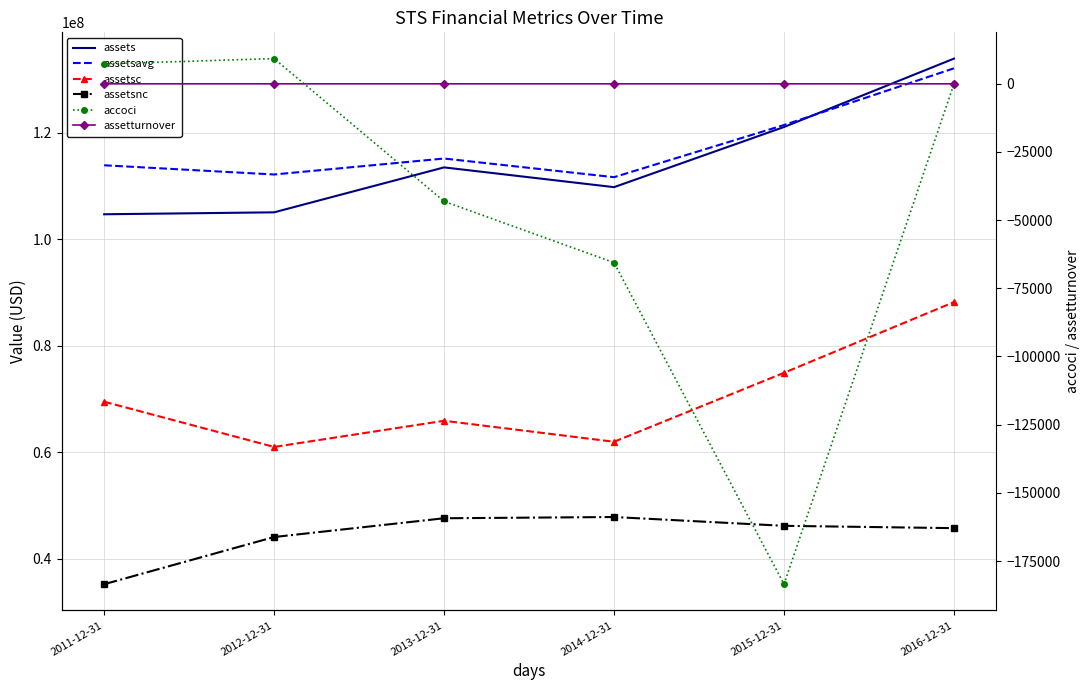

Reading left to right, what are all the values shown in this chart?

assets: 2011-12-31=104723362.0	2012-12-31=105088083.0	2013-12-31=113530851.0	2014-12-31=109819651.0	2015-12-31=121119898.0	2016-12-31=133969284.0
assetsavg: 2011-12-31=113930269.0	2012-12-31=112197003.0	2013-12-31=115197552.0	2014-12-31=111691332.0	2015-12-31=121492806.0	2016-12-31=132148622.0
assetsc: 2011-12-31=69509587.0	2012-12-31=61007286.0	2013-12-31=65923357.0	2014-12-31=61979382.0	2015-12-31=74933534.0	2016-12-31=88221351.0
assetsnc: 2011-12-31=35213775.0	2012-12-31=44080797.0	2013-12-31=47607494.0	2014-12-31=47840269.0	2015-12-31=46186364.0	2016-12-31=45747933.0
accoci: 2011-12-31=7299.0	2012-12-31=9245.0	2013-12-31=-43106.0	2014-12-31=-65573.0	2015-12-31=-183514.0	2016-12-31=0.0
assetturnover: 2011-12-31=2.6	2012-12-31=2.1	2013-12-31=2.1	2014-12-31=2.1	2015-12-31=2.3	2016-12-31=2.3